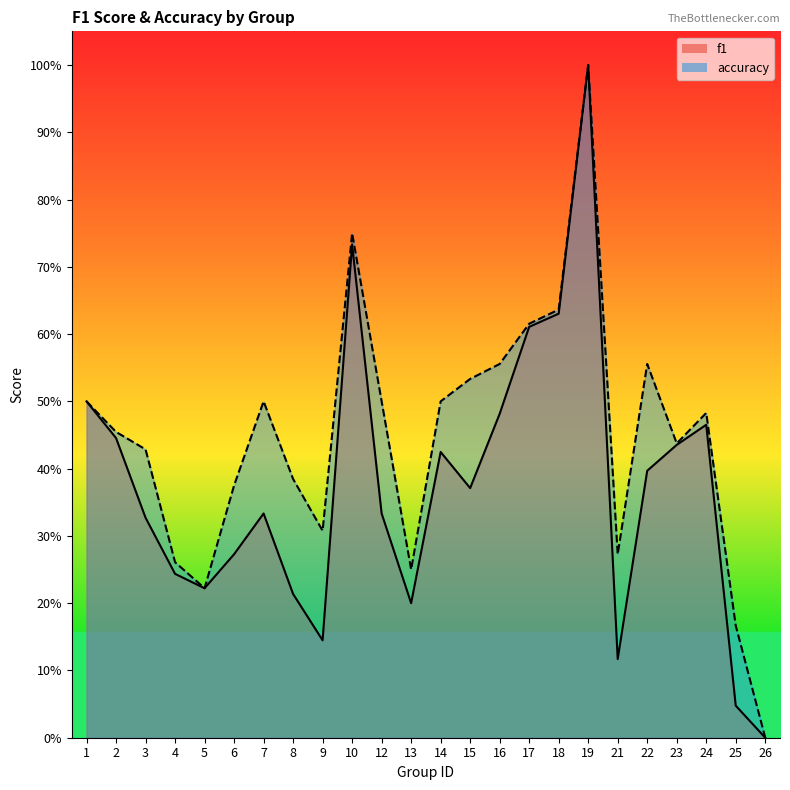

How many values in f1 are above zero?

23